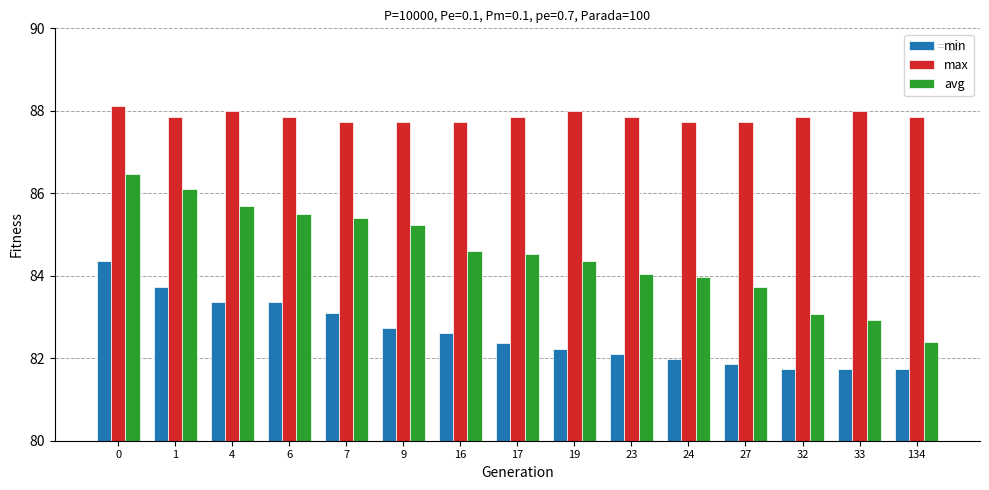

Is the value of min at 27 greater than the value of avg at 23?

No